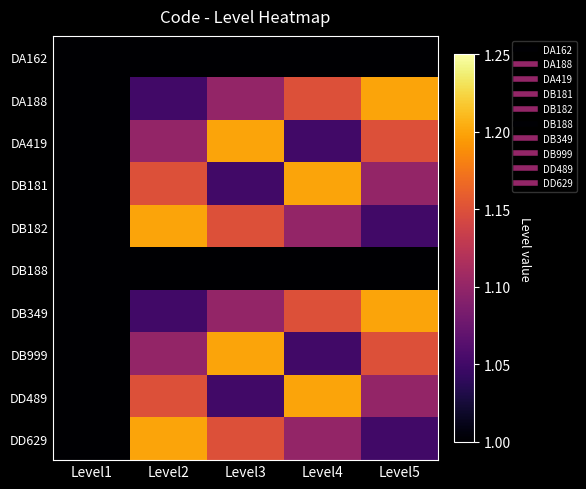

List the series in order of their peak value, highest first.

DA188, DA419, DB181, DB182, DB349, DB999, DD489, DD629, DA162, DB188